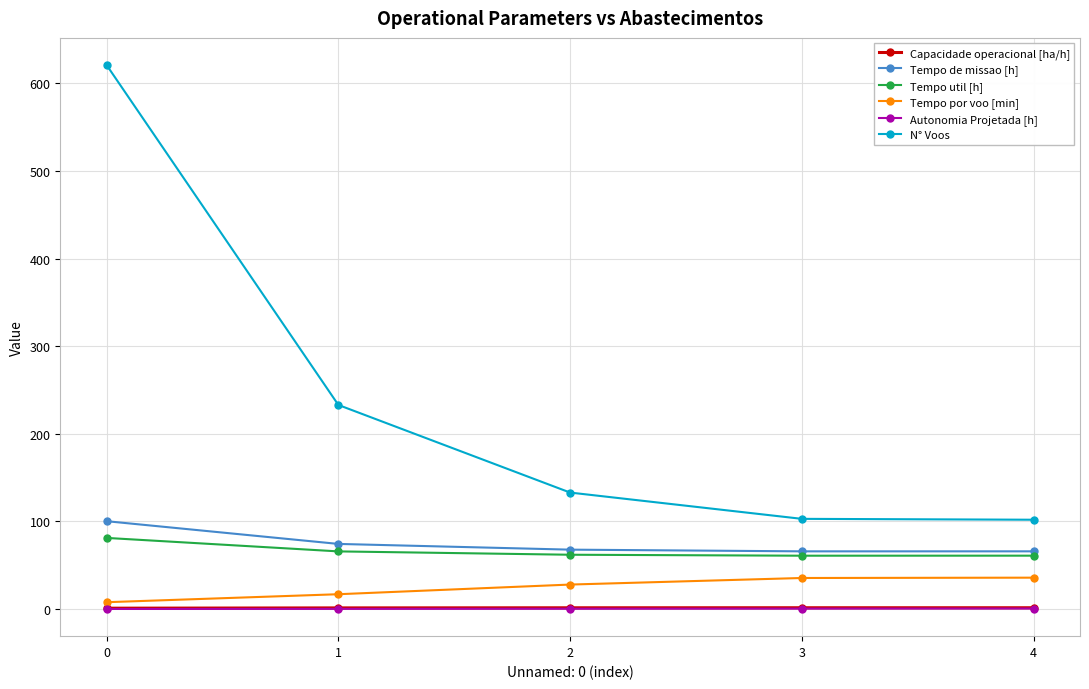

True or false: Autonomia Projetada [h] and N° Voos intersect in this chart.

False